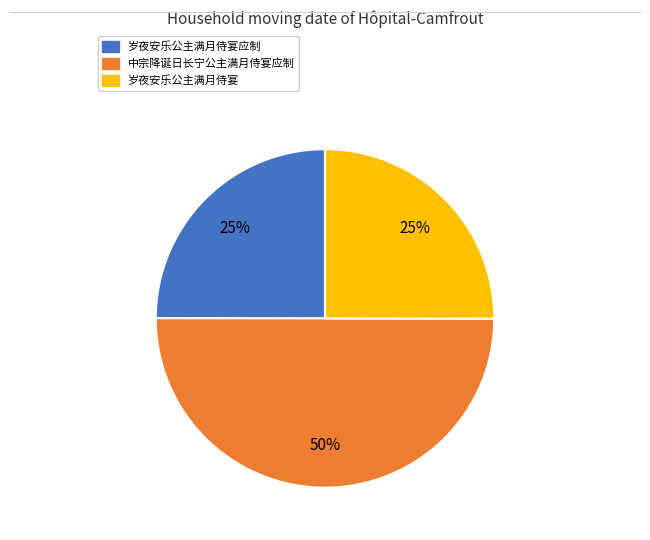

To the nearest percent, what is the difference between the largest and smallest slice percentages?

25%